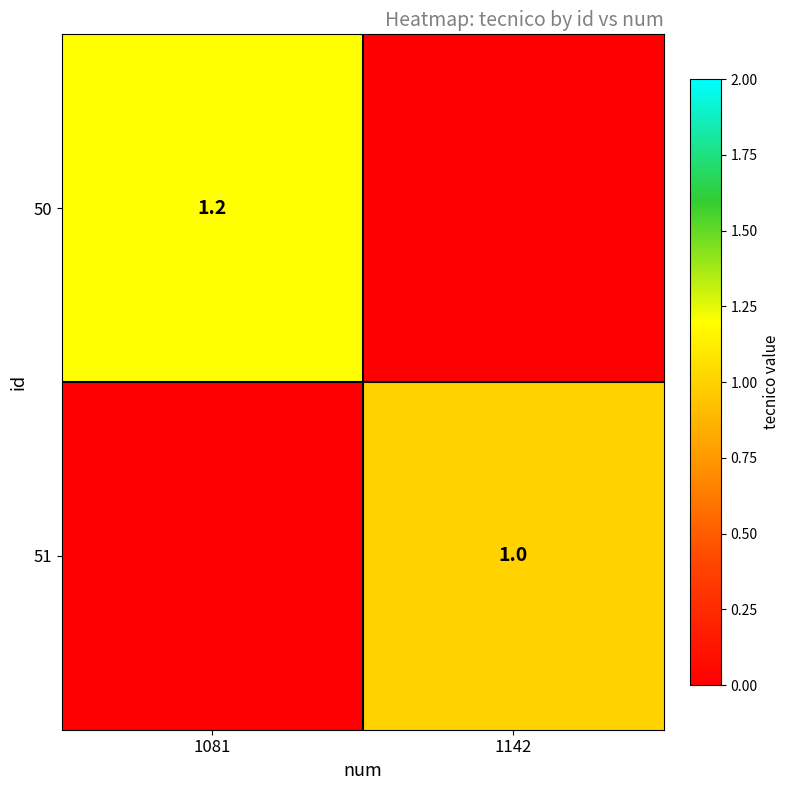

The value of 51 at 1142 is 0.3. True or false?

False